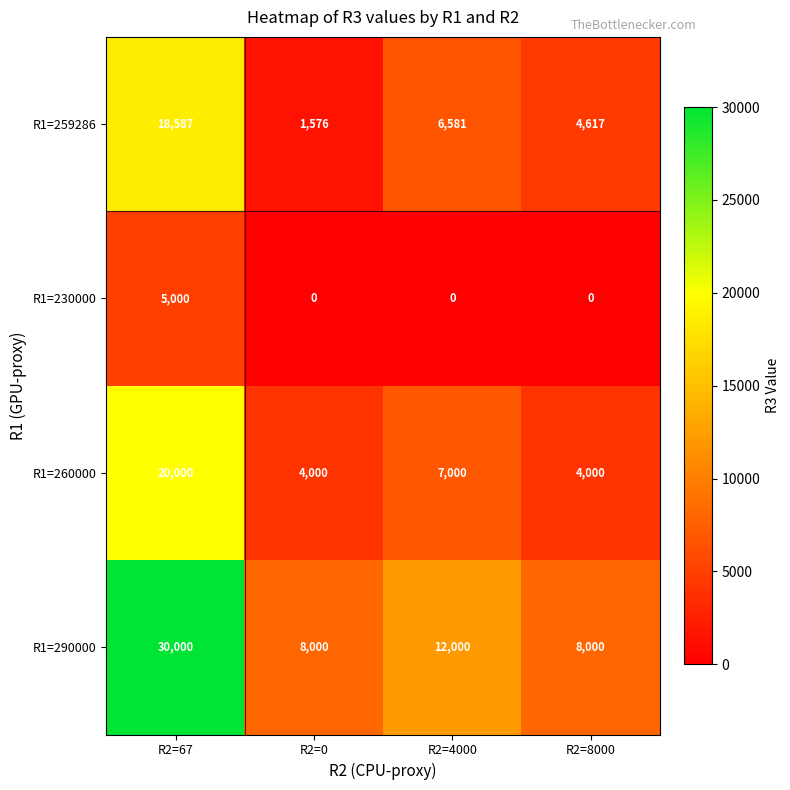

Count the R1=290000 values in the range 8000 to 30000.

4